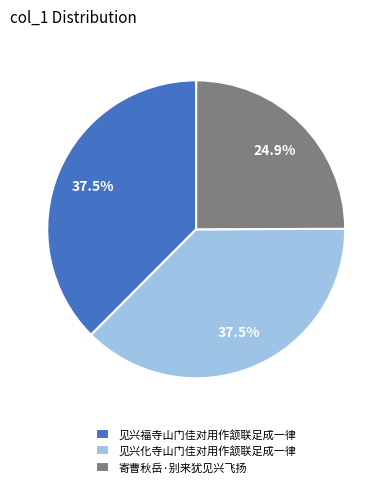

To the nearest percent, what is the difference between the largest and smallest slice percentages?

13%